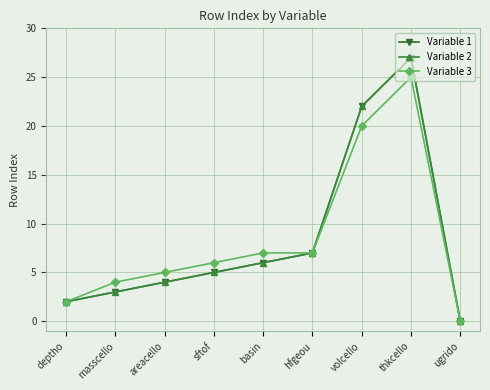

True or false: Variable 1 has more than 2 interior local peaks.

False